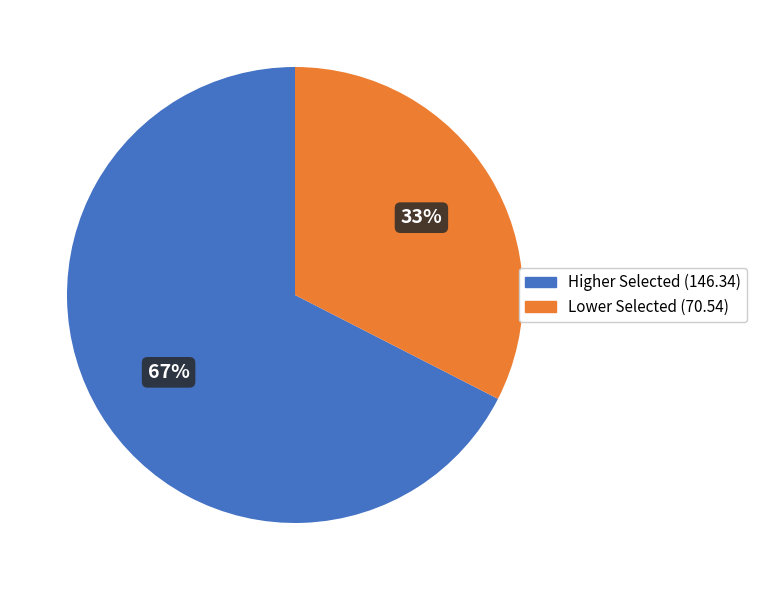

Is there a majority slice in this chart?

Yes